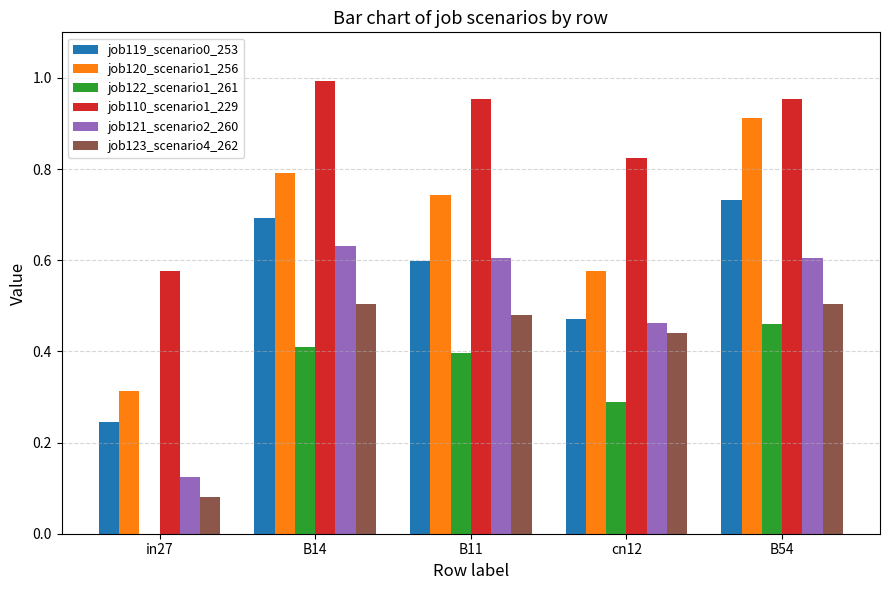

Count the job123_scenario4_262 values in the range 0 to 1.

5